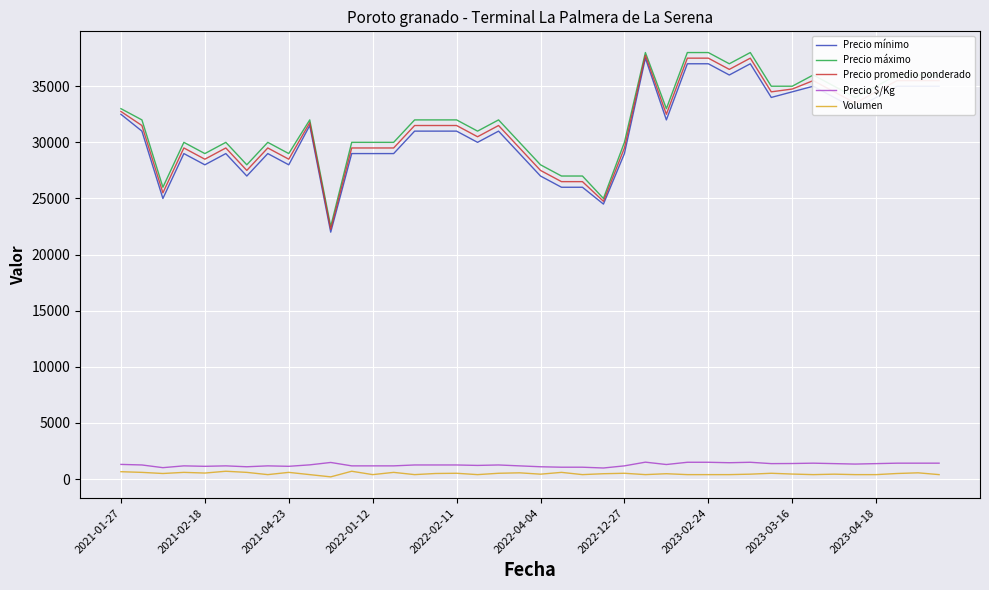

In Volumen, how many points are higher than both neighbors (excluding endpoints)?

13